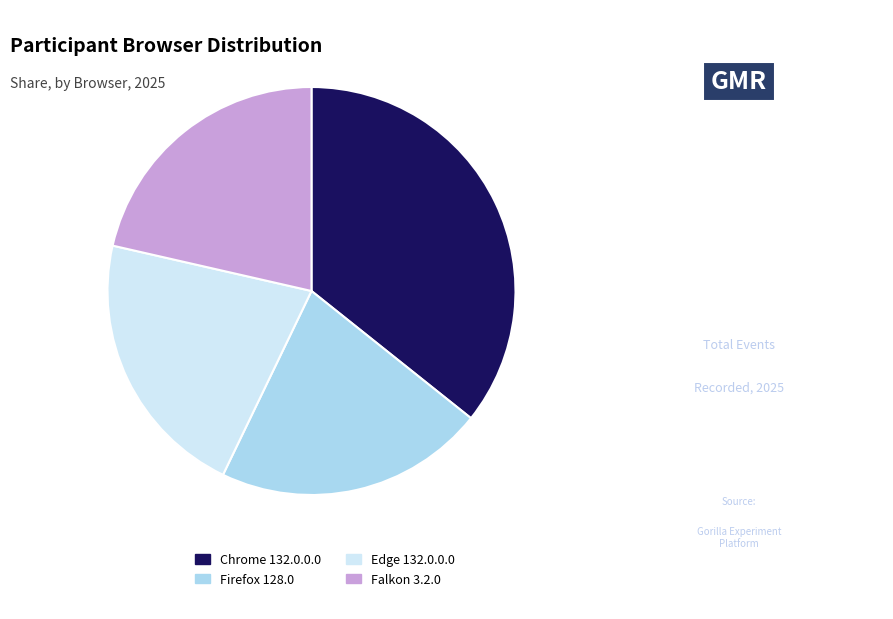

How many segments does this pie chart have?

4